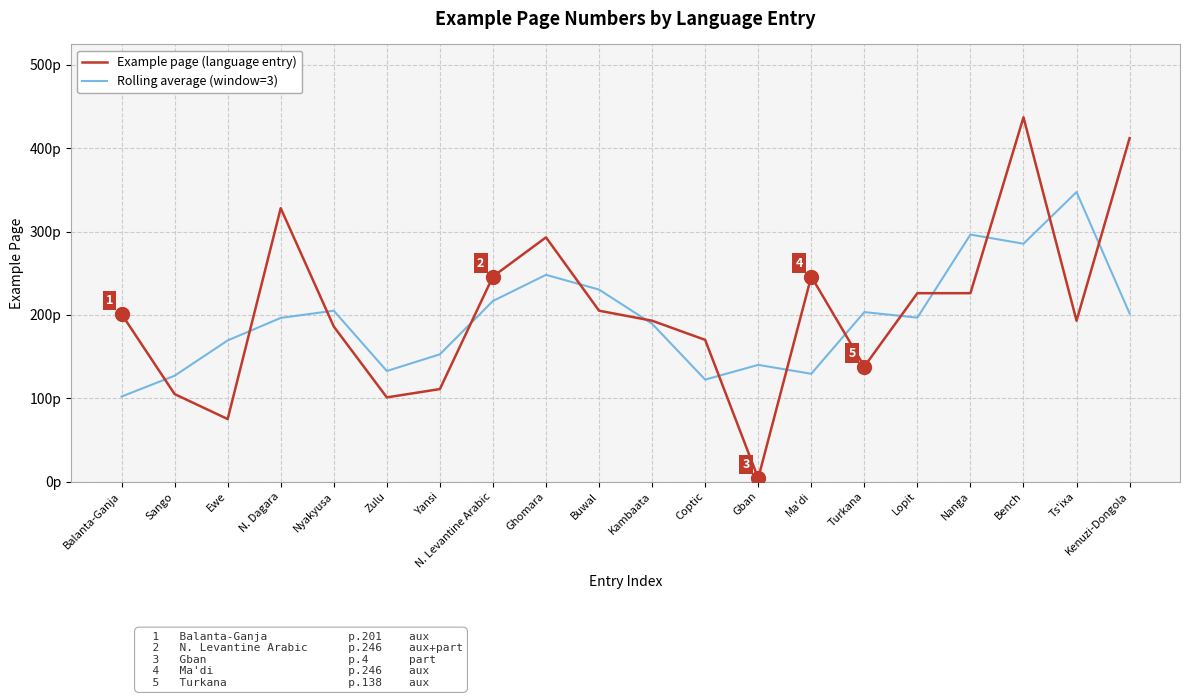

Rank the series at Ewe from highest to lowest value.

Rolling average (window=3), Example page (language entry)